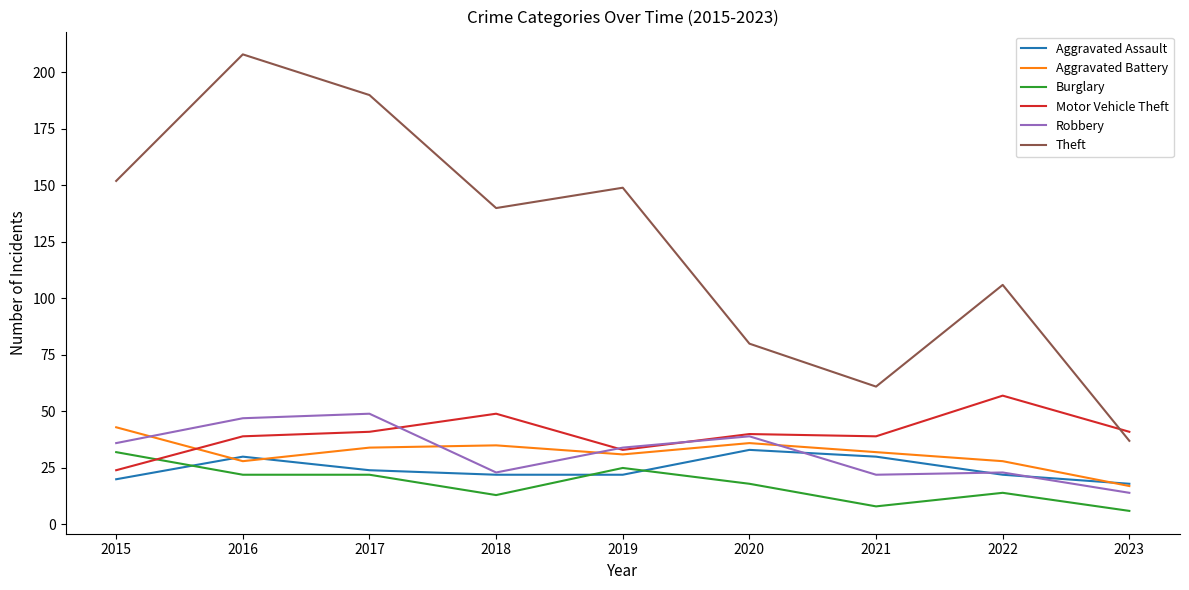

What are all the series names shown in the legend?

Aggravated Assault, Aggravated Battery, Burglary, Motor Vehicle Theft, Robbery, Theft